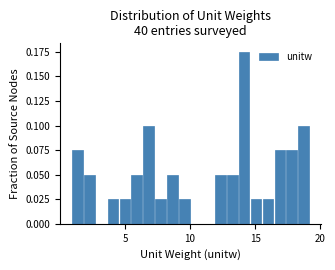

Around what value on the x-axis is the tallest bar? Give the approximate position of its centre, as read against the axis.

14.0